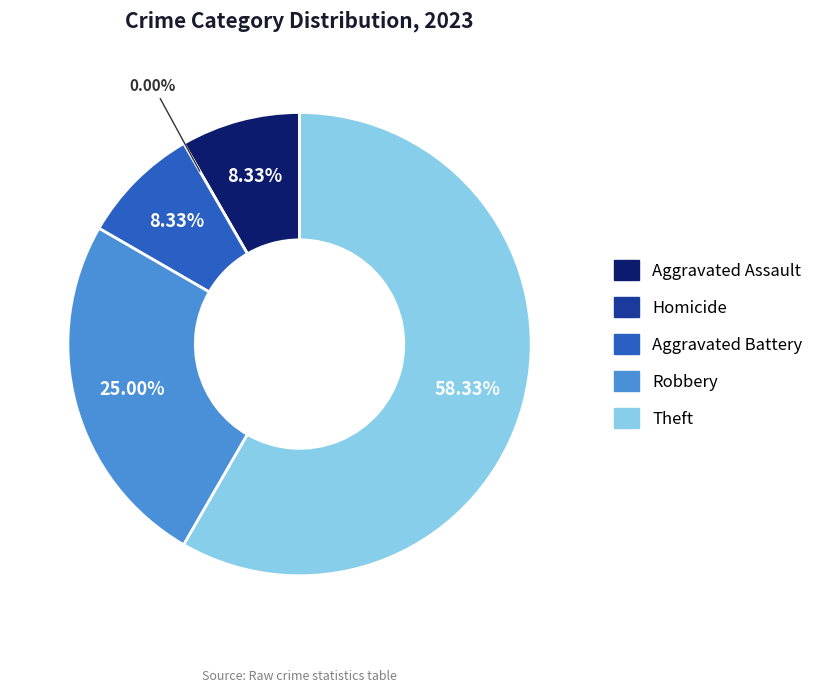

How many segments does this pie chart have?

5